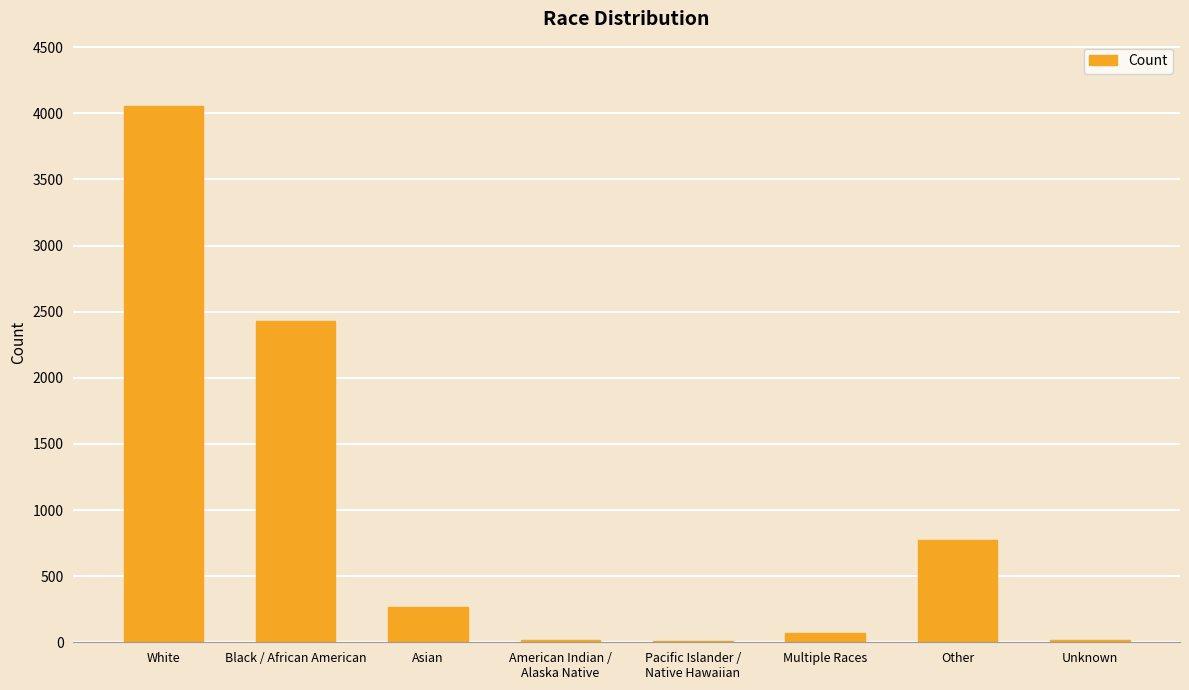

Which has a higher value, Asian or White?

White